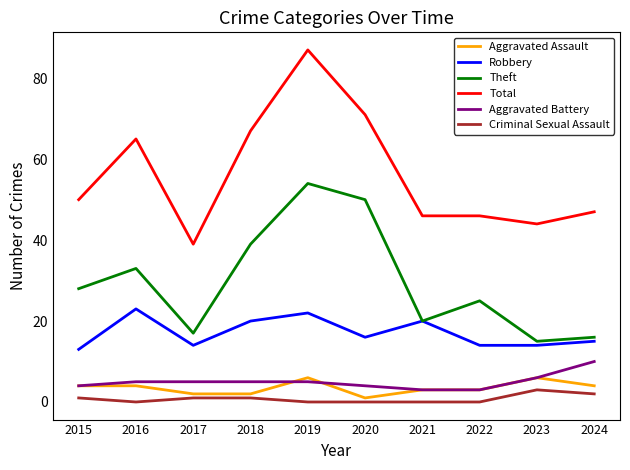

True or false: Criminal Sexual Assault has a value of 0 at 2022.

True